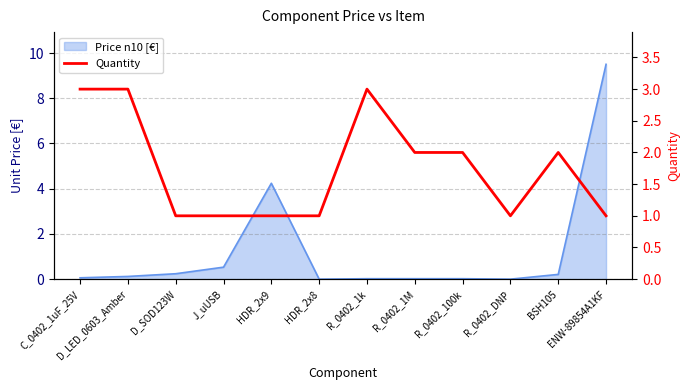

The value at R_0402_1k is 3. True or false?

True